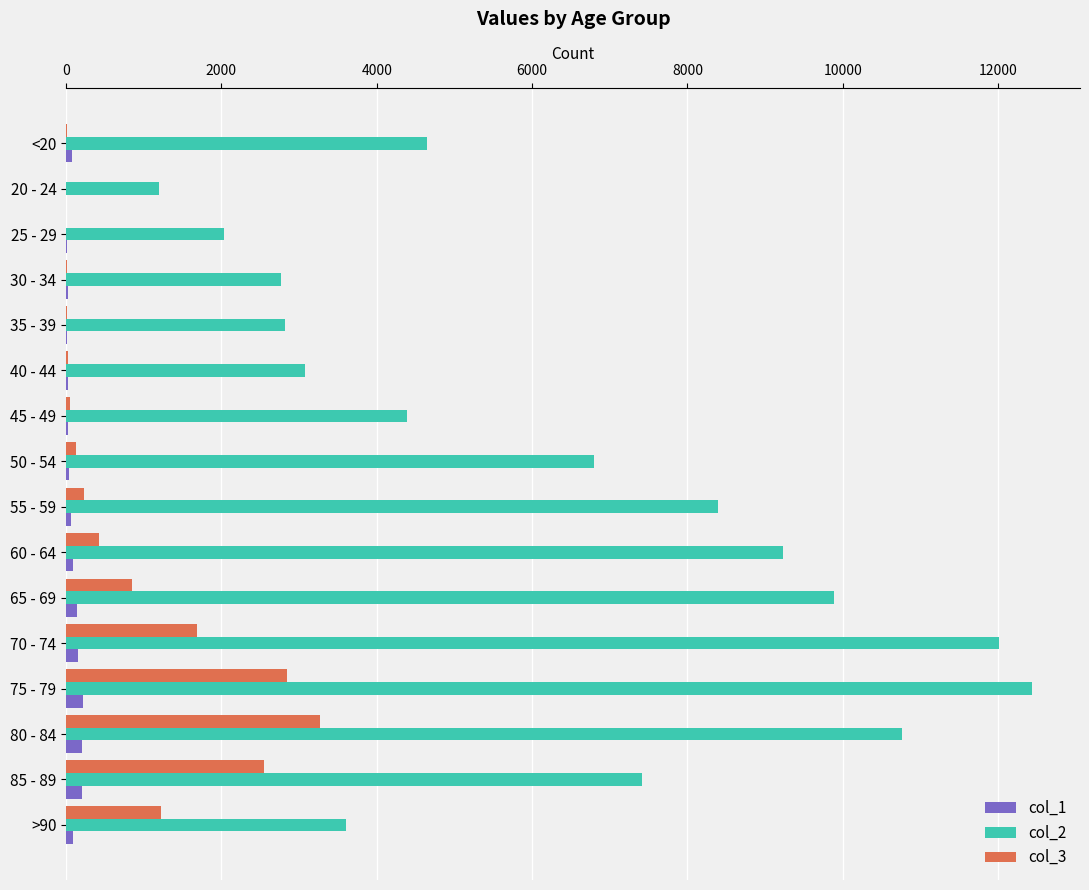

What are all the series names shown in the legend?

col_1, col_2, col_3